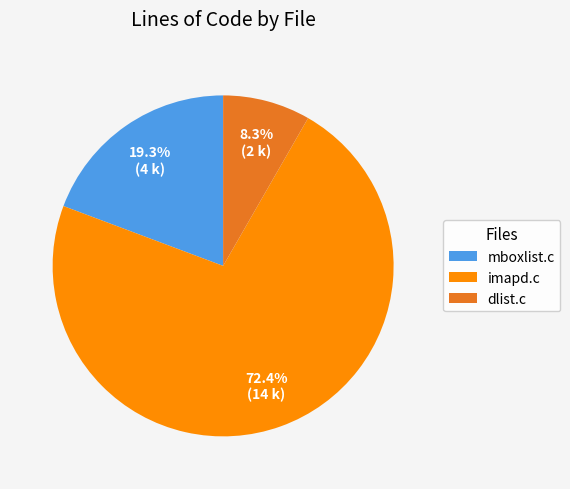

Count the number of slices in the pie.

3